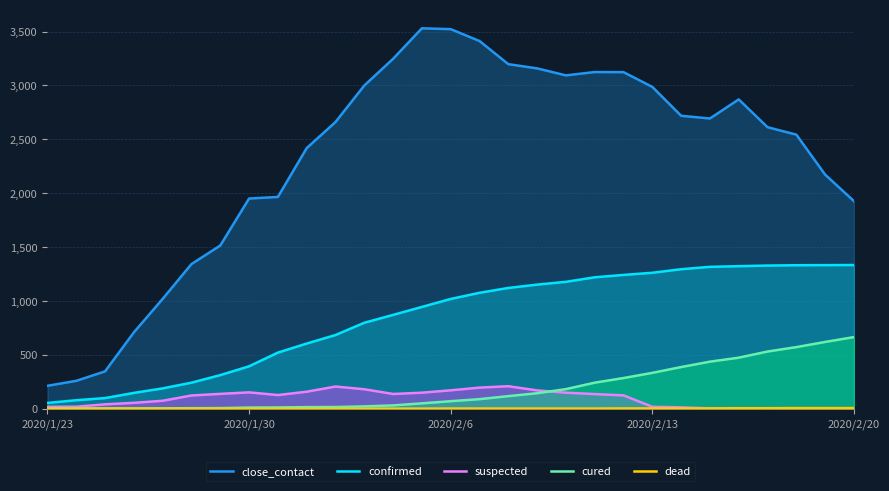

What is the greatest value displayed?

3530